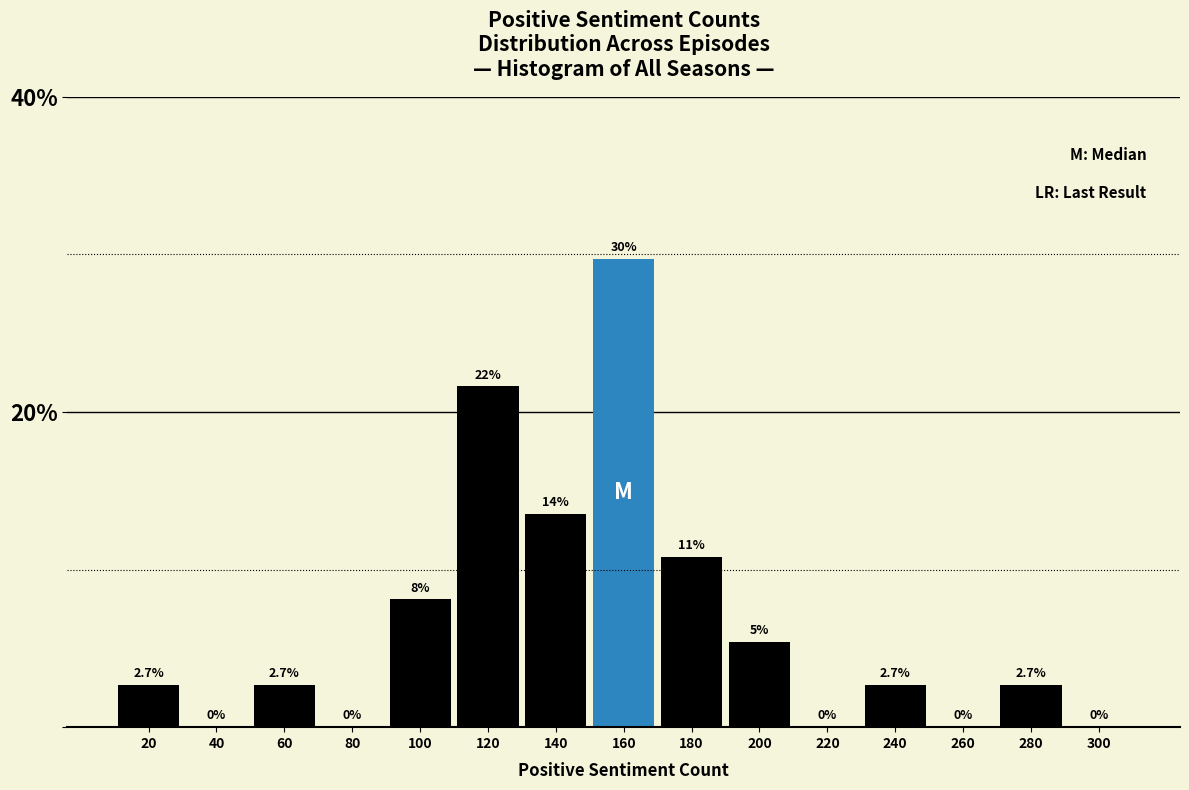

Reading left to right, what are all the values shown in this chart?

20=2.7	40=0.0	60=2.7	80=0.0	100=8.1	120=21.6	140=13.5	160=29.7	180=10.8	200=5.4	220=0.0	240=2.7	260=0.0	280=2.7	300=0.0